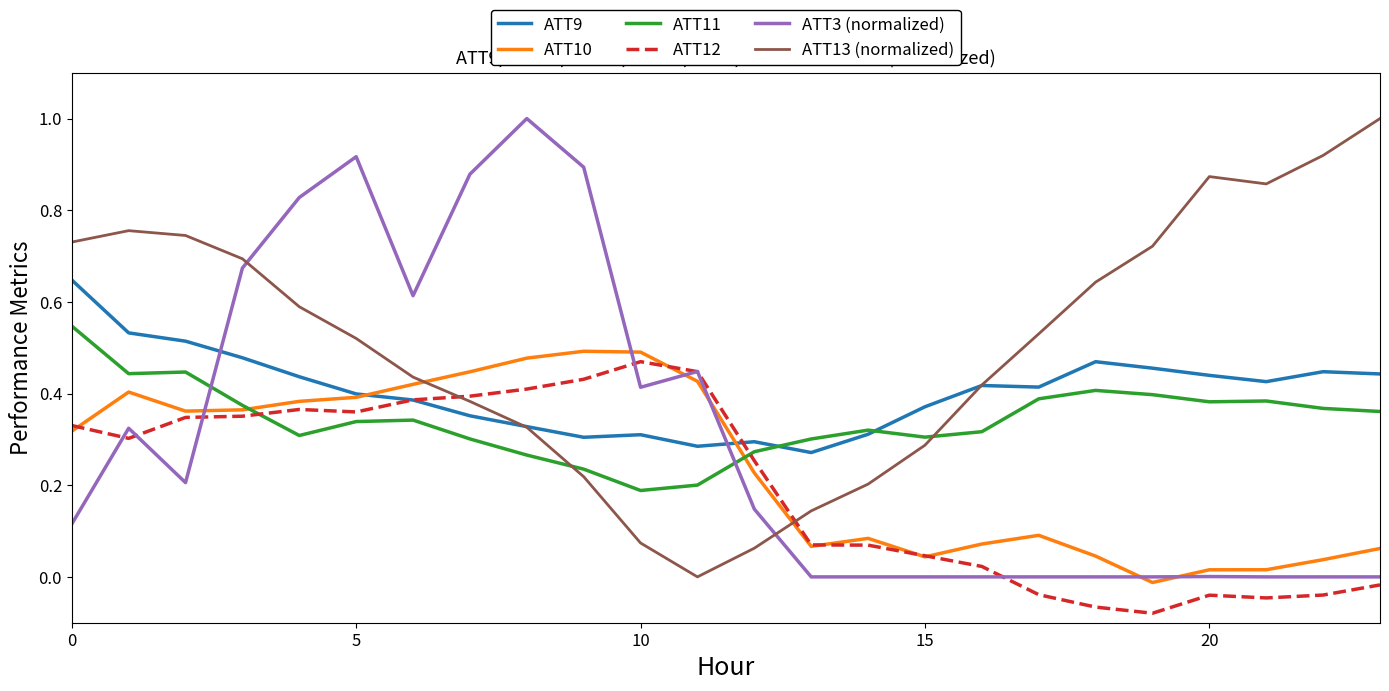

What is the greatest value displayed?

1.0